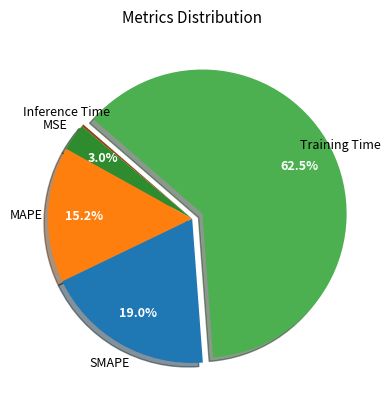

To the nearest percent, what is the difference between the largest and smallest slice percentages?

62%